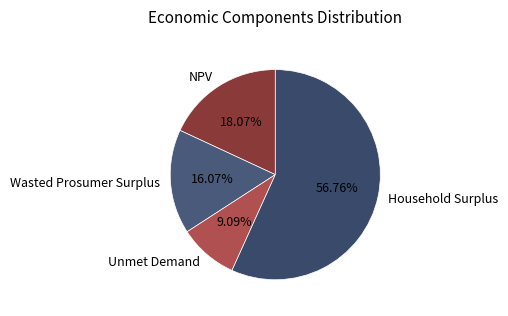

What is the smallest slice in the pie chart?

Unmet Demand